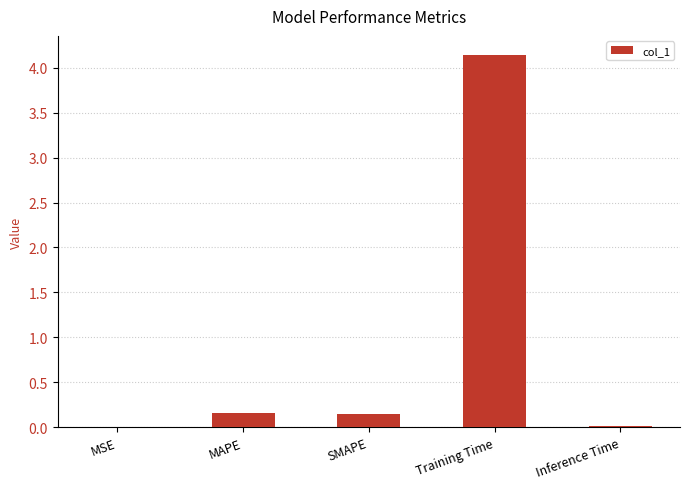

What is the sum of all values?

4.5